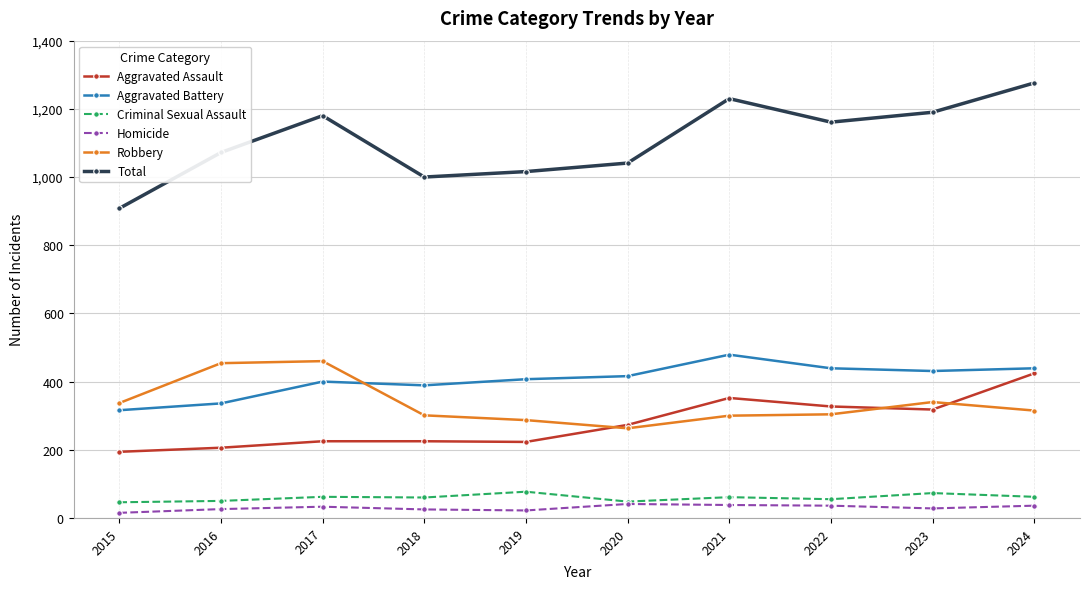

Which series has the widest spread of values?

Total